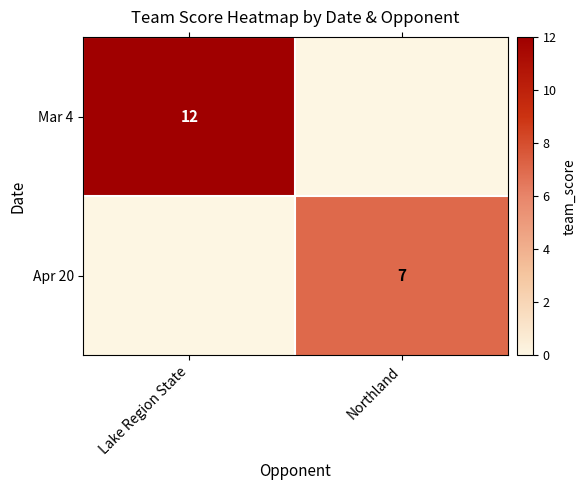

The value of Mar 4 at Lake Region State is 22. True or false?

False